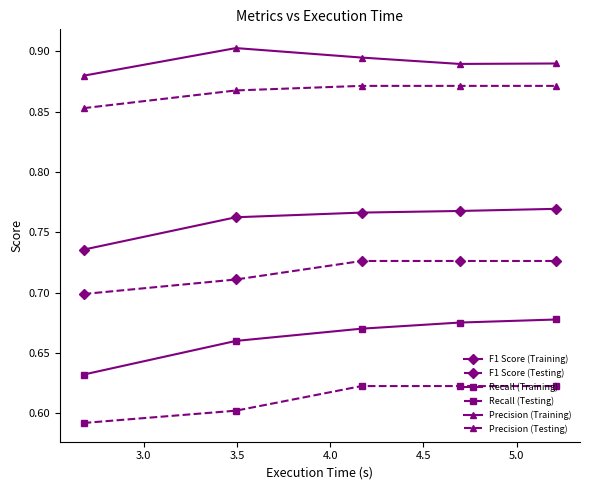

How many lines are shown in the chart?

6